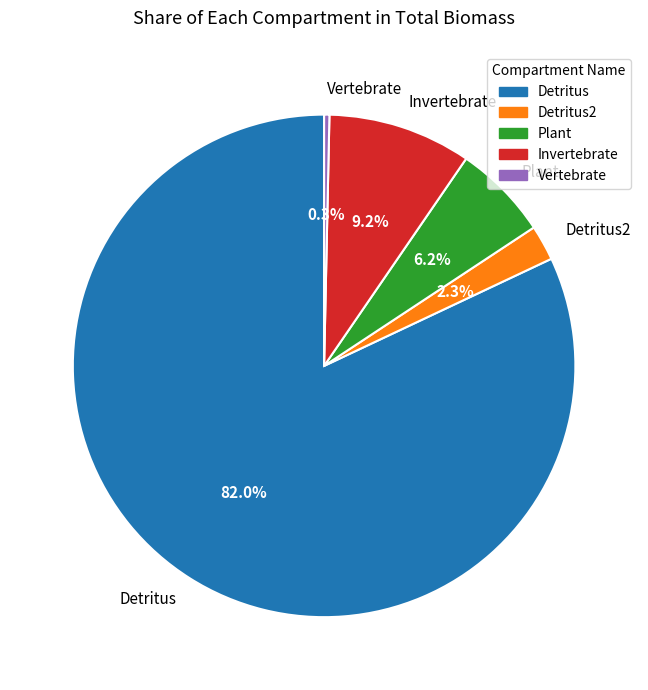

To the nearest percent, what is the combined percentage of Detritus2 and Invertebrate?

12%